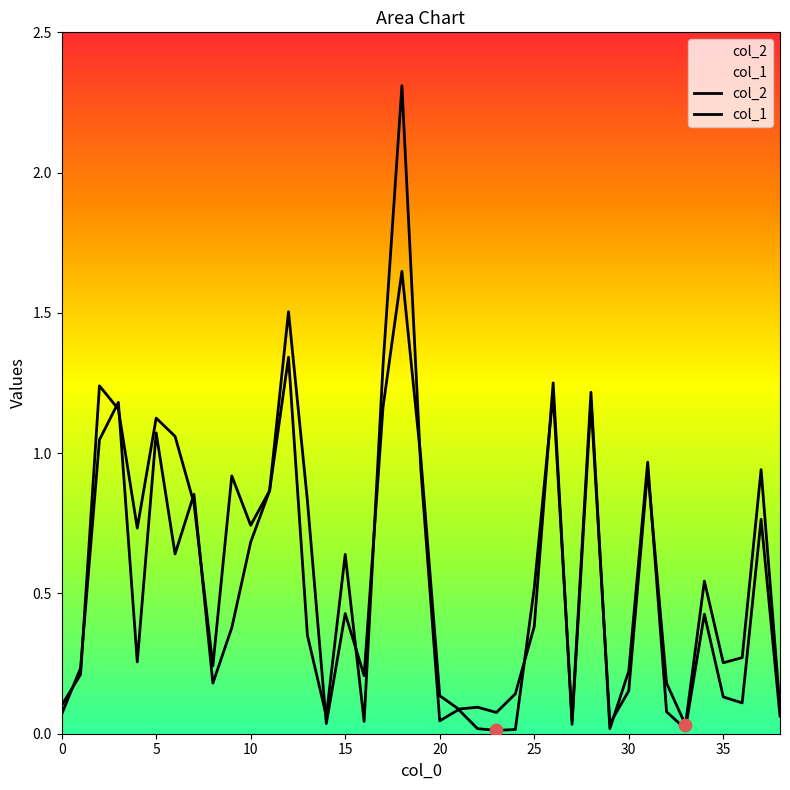

At which category is the sum across all series the highest?

18